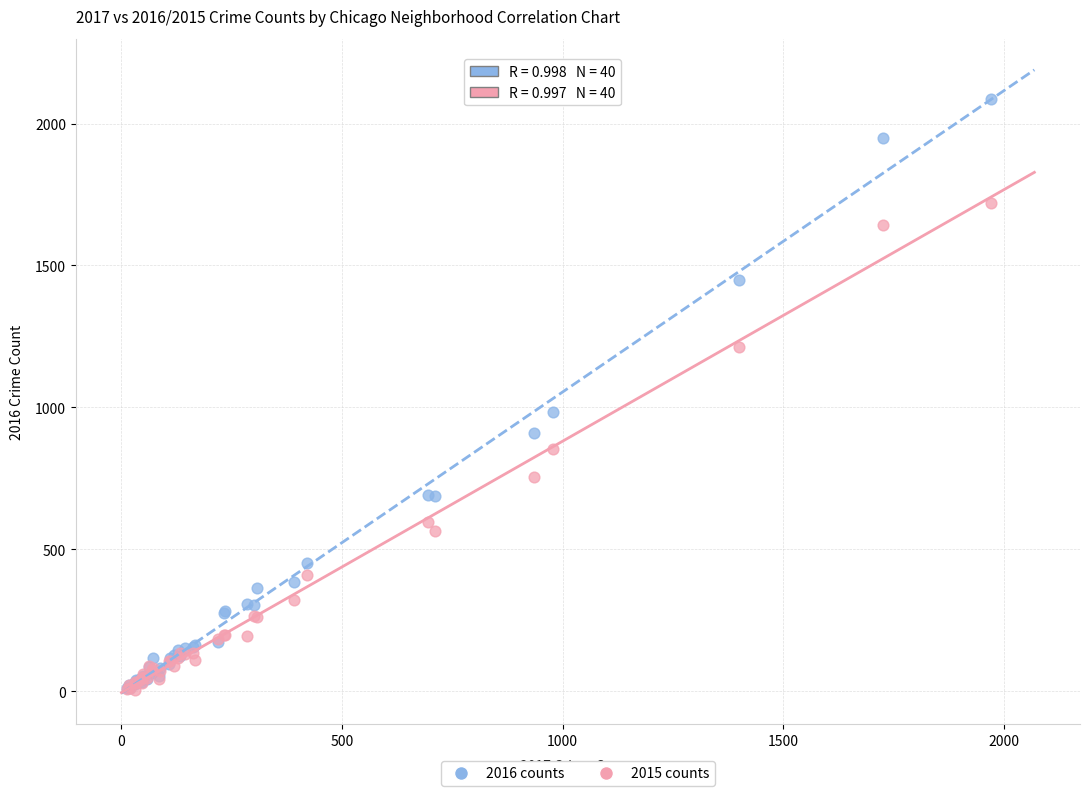

What are all the series names shown in the legend?

2016 counts, 2015 counts